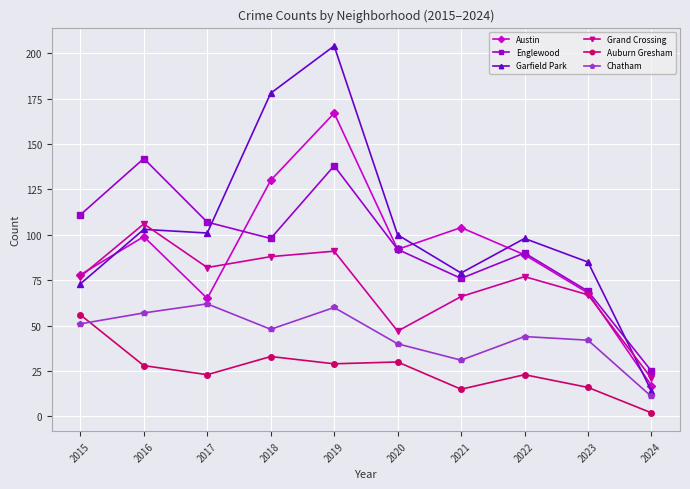

Read the Auburn Gresham value at 2015, to the nearest 5.

55